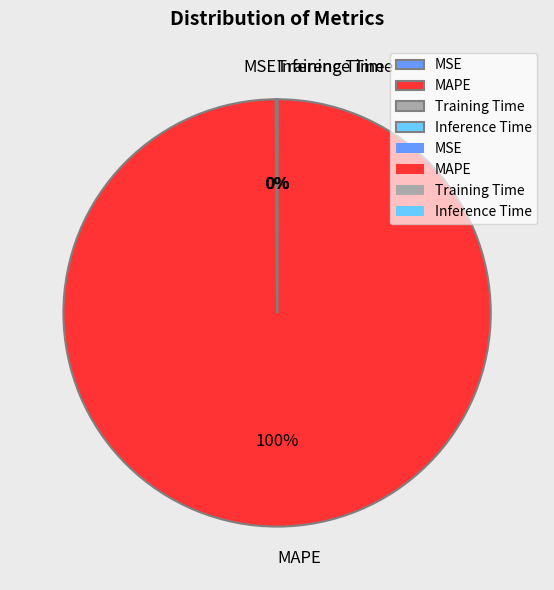

What is the largest slice in the pie chart?

MAPE